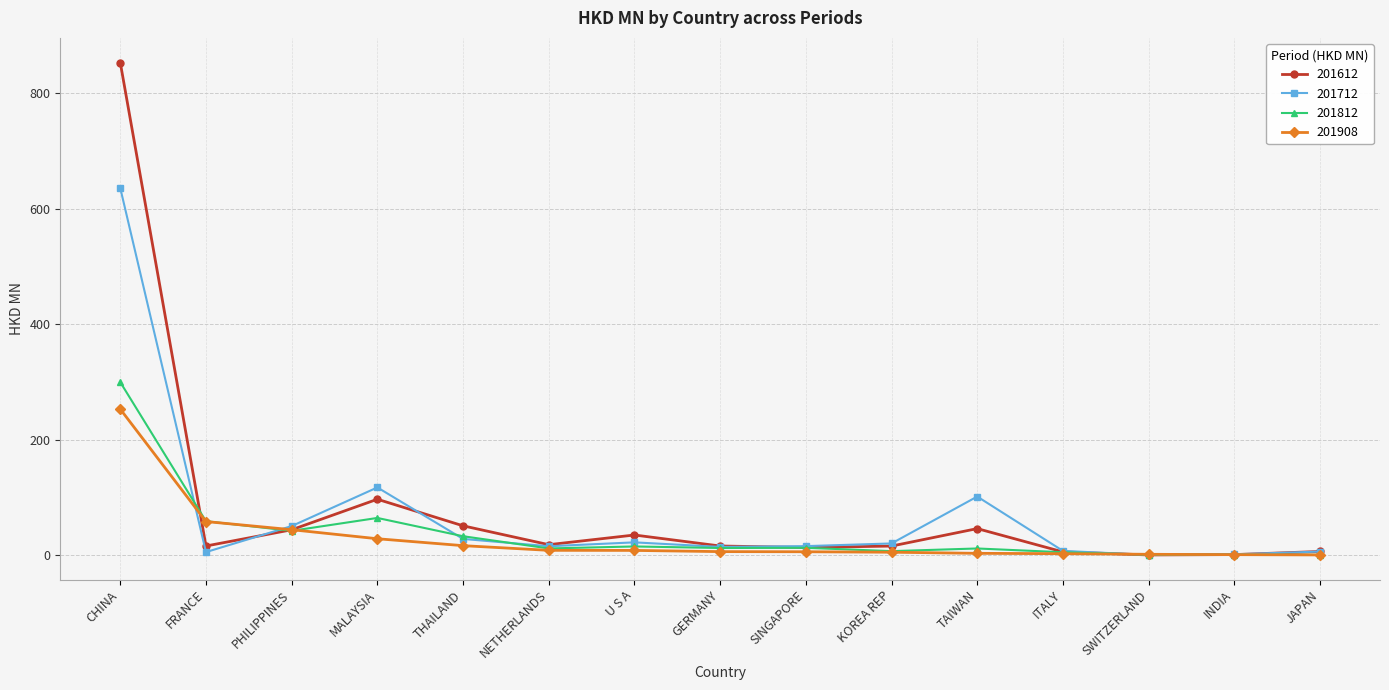

What is the total value across all series at PHILIPPINES?

179.2